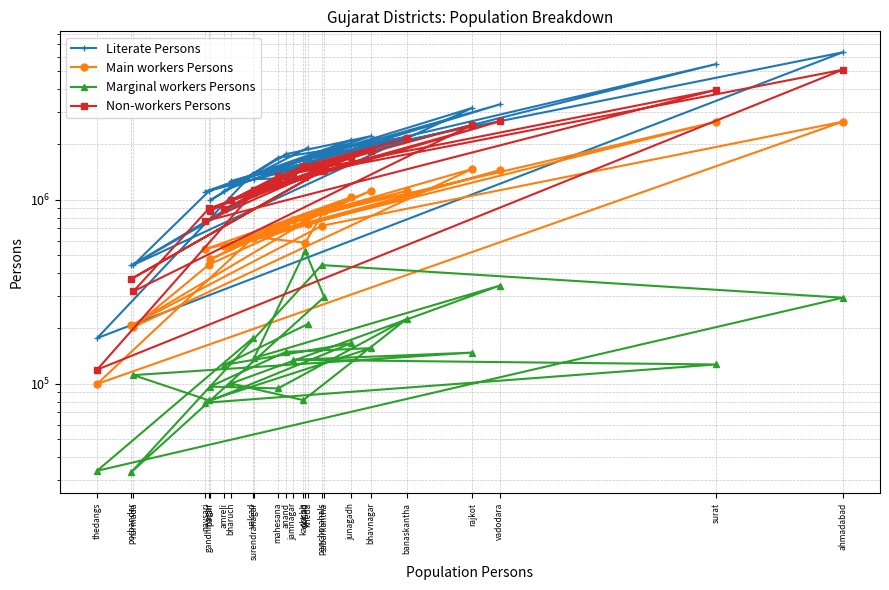

Which has a higher value, porbandar or patan?

patan